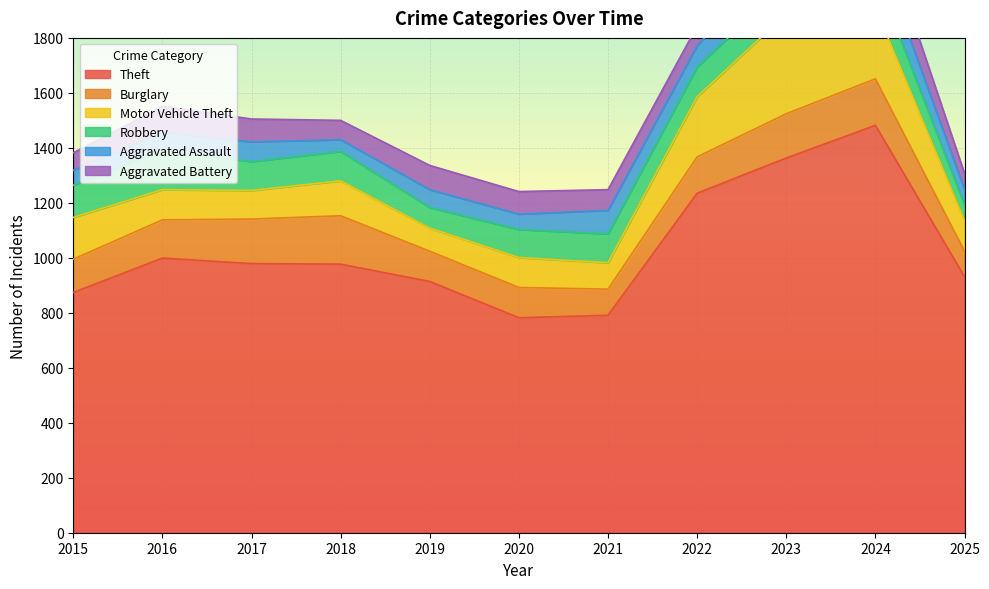

What are all the series names shown in the legend?

Theft, Burglary, Motor Vehicle Theft, Robbery, Aggravated Assault, Aggravated Battery